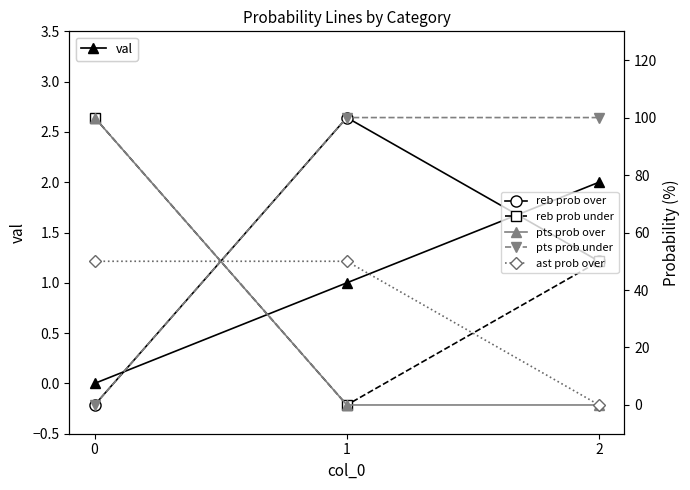

The reb prob over series shows 50 at 2. True or false?

True